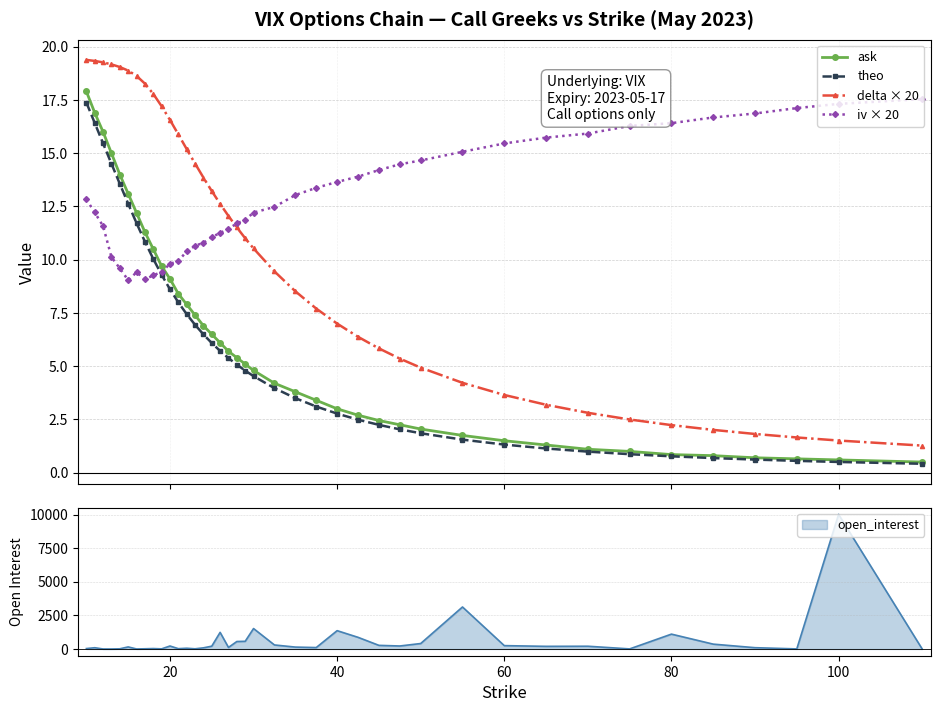

What is the value of the ask point at the 34th from the left?

1.0